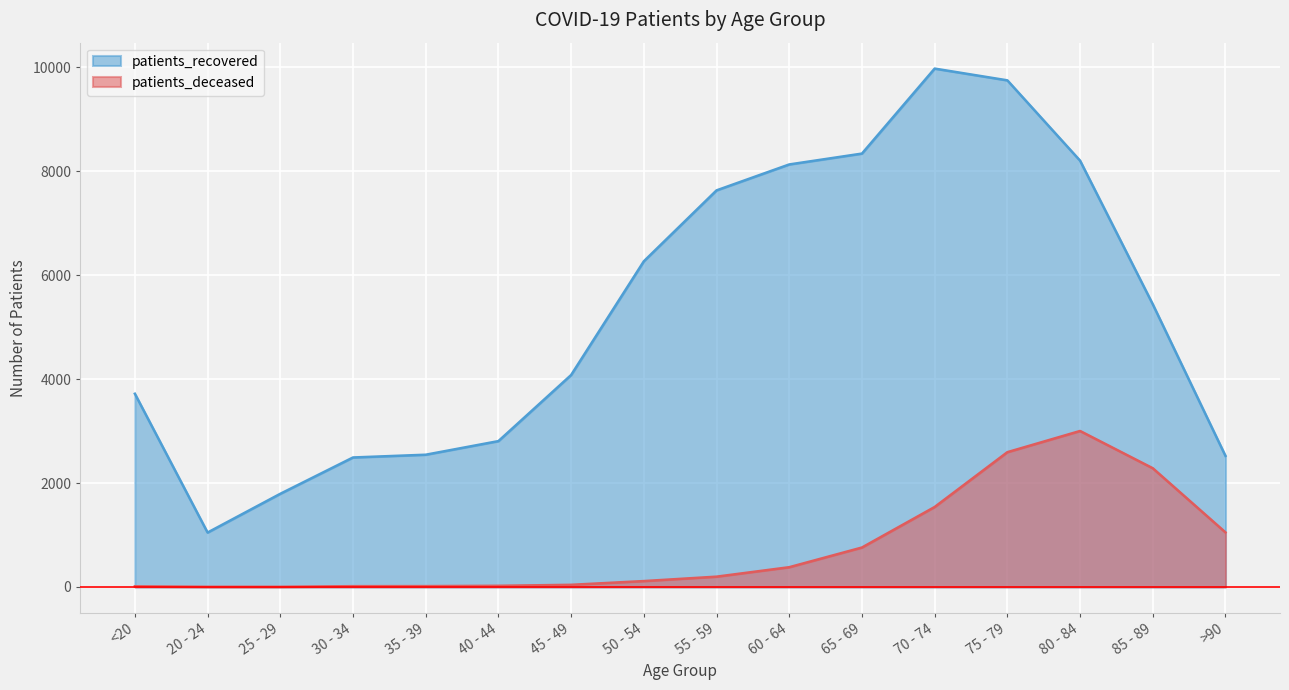

Which series has the largest total across all categories?

patients_recovered